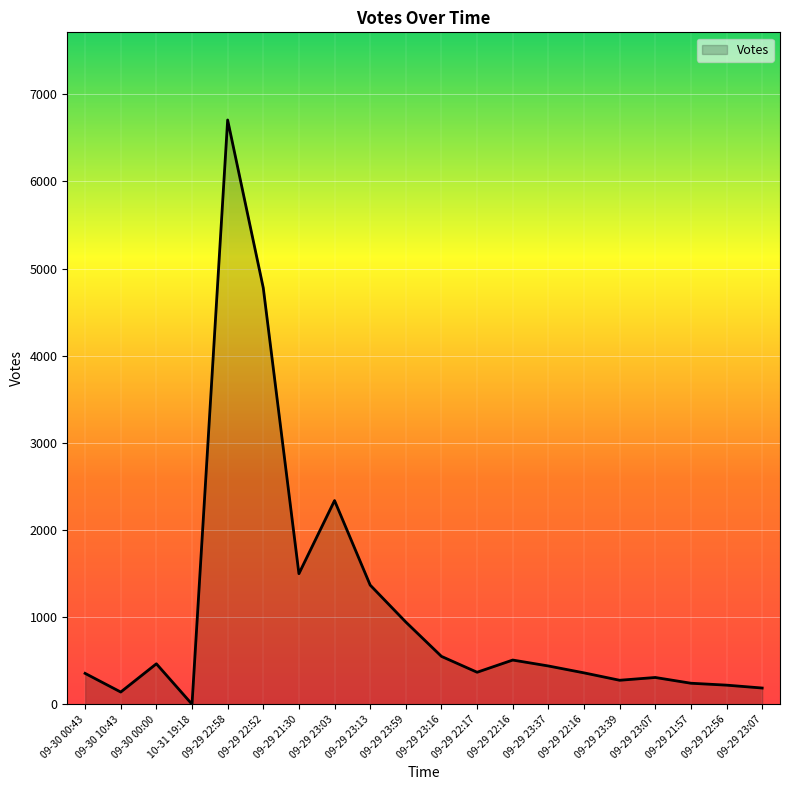

Does the chart display data point markers on the line(s)?

No